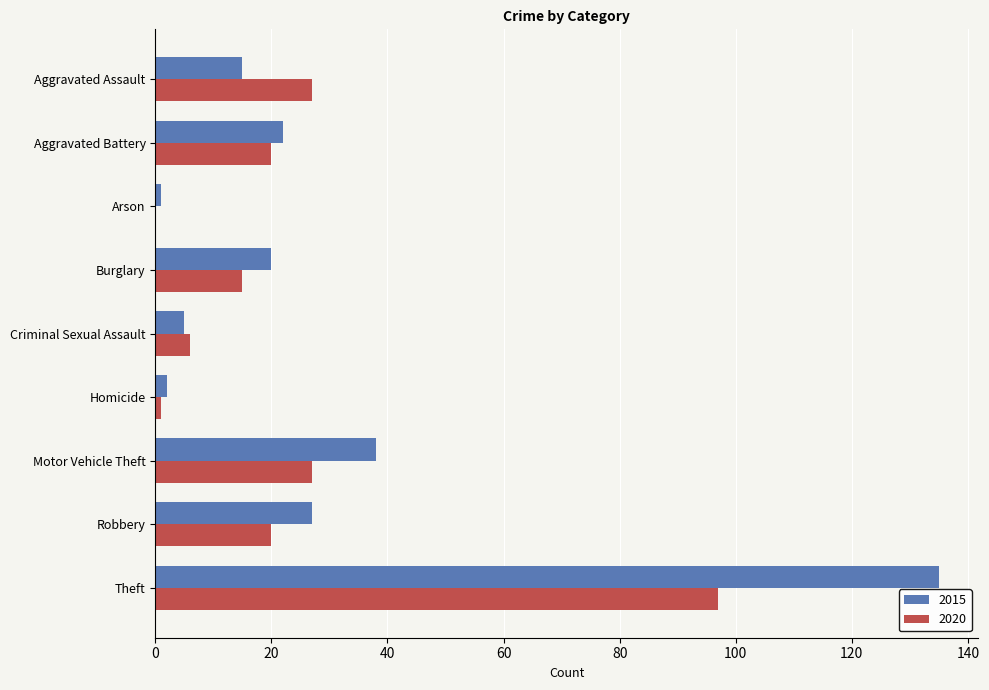

The value of 2020 at Robbery is 20. True or false?

True